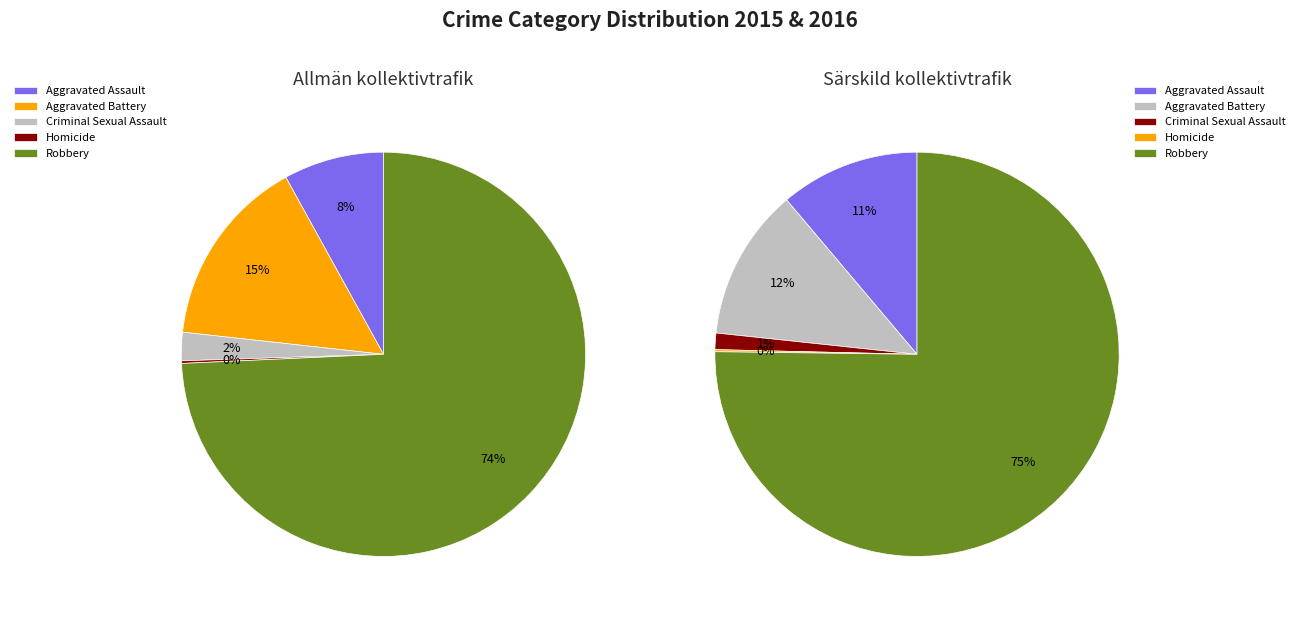

Rank the categories by value from highest to lowest.

Robbery, Aggravated Battery, Aggravated Assault, Criminal Sexual Assault, Homicide